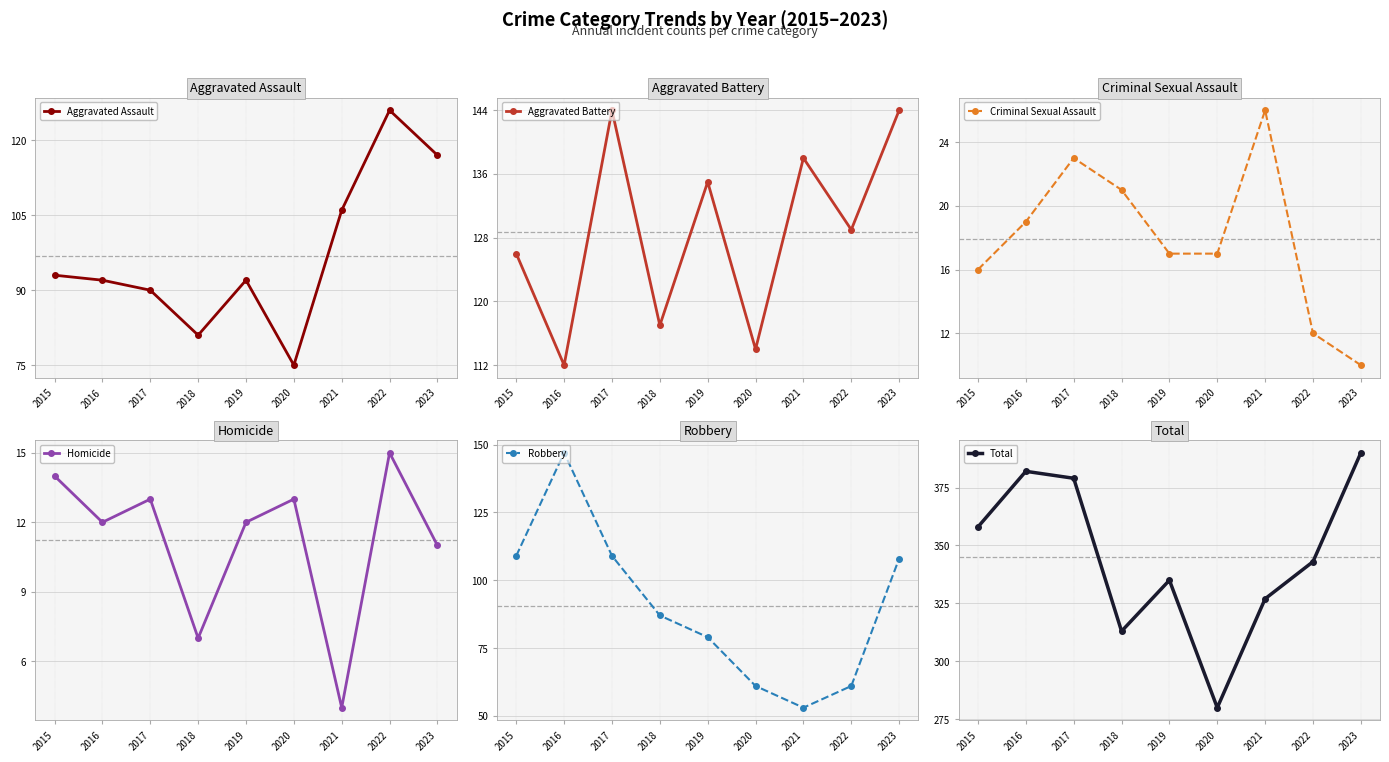

True or false: Robbery has a value of 109 at 2017.

True